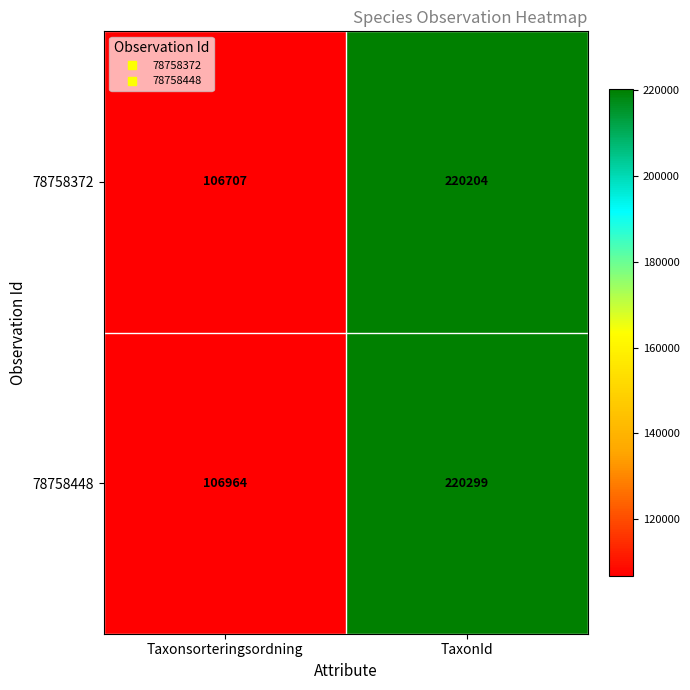

The value of 78758448 at Taxonsorteringsordning is 106964. True or false?

True